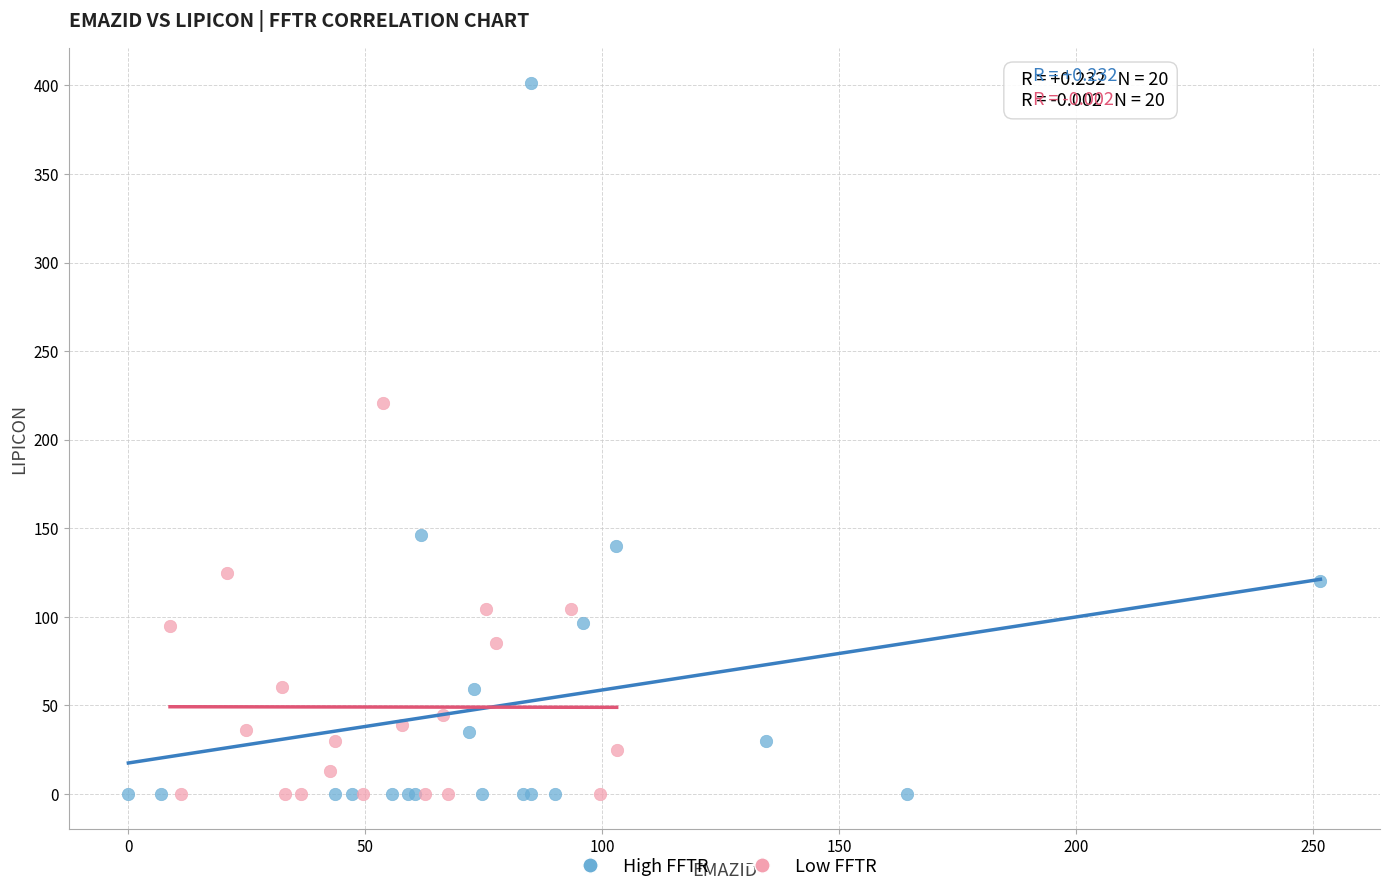

What are all the series names shown in the legend?

High FFTR, Low FFTR